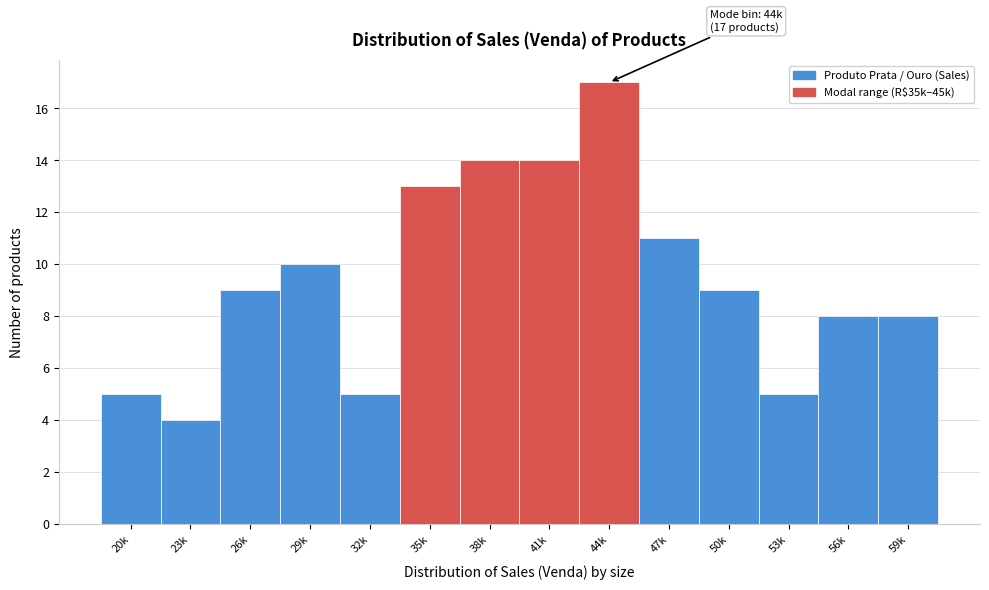

Reading left to right, transcribe all the data shown in this chart.

5	4	9	10	5	13	14	14	17	11	9	5	8	8